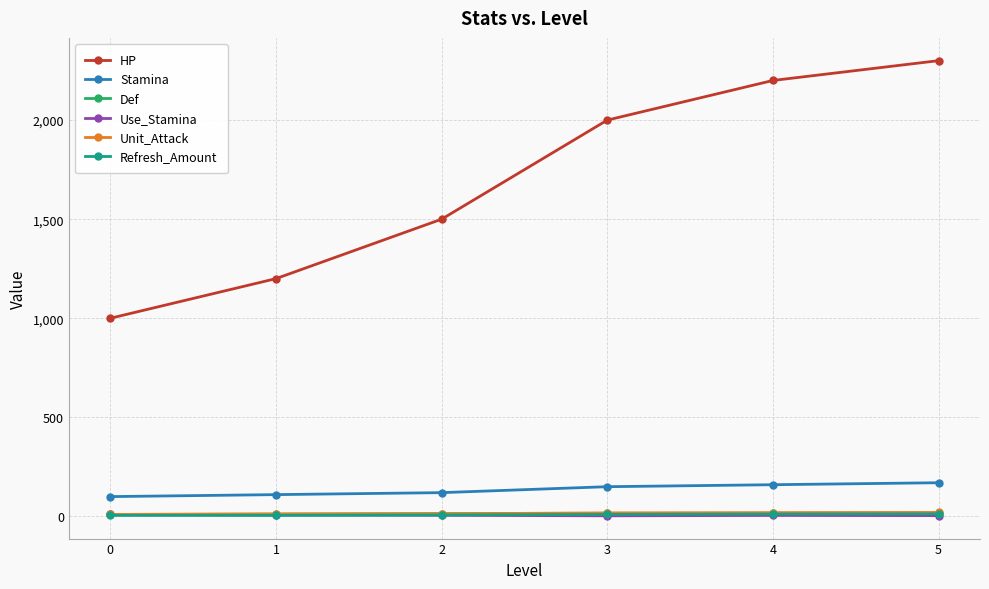

How many values in the Def series are below 15?

3